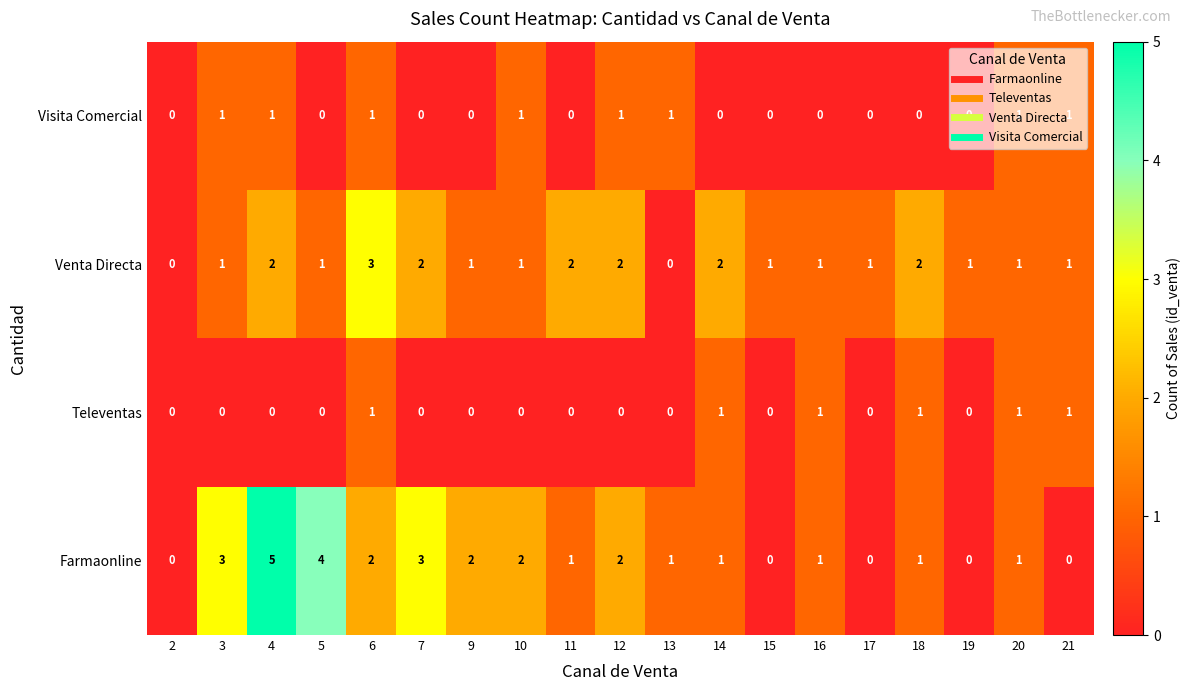

The Visita Comercial series shows 0 at 6. True or false?

False